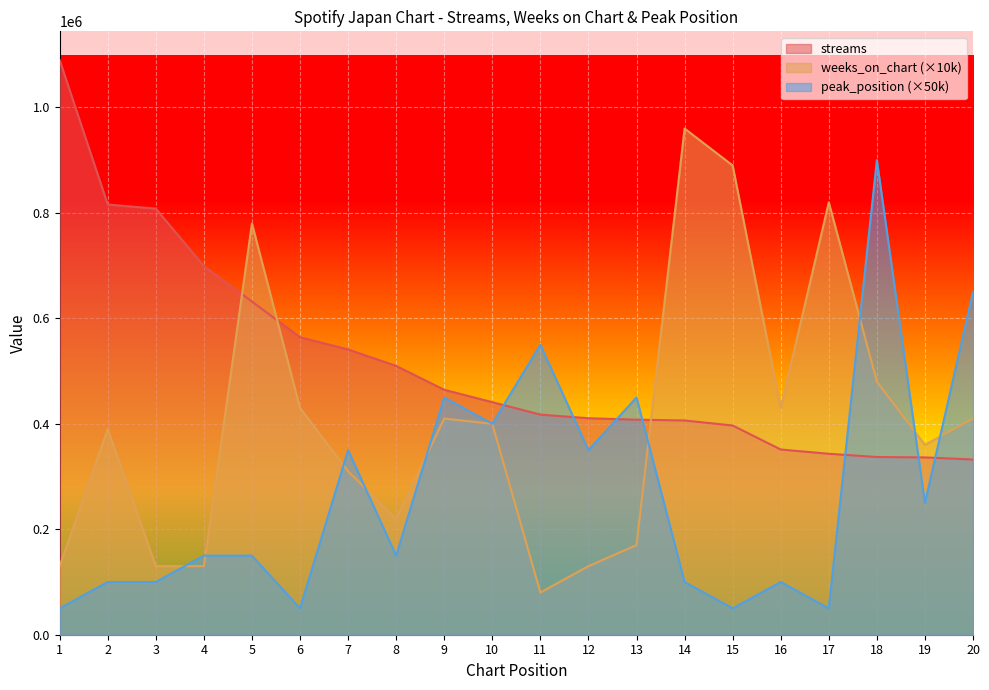

What is the total value across all series at 13?

1027884